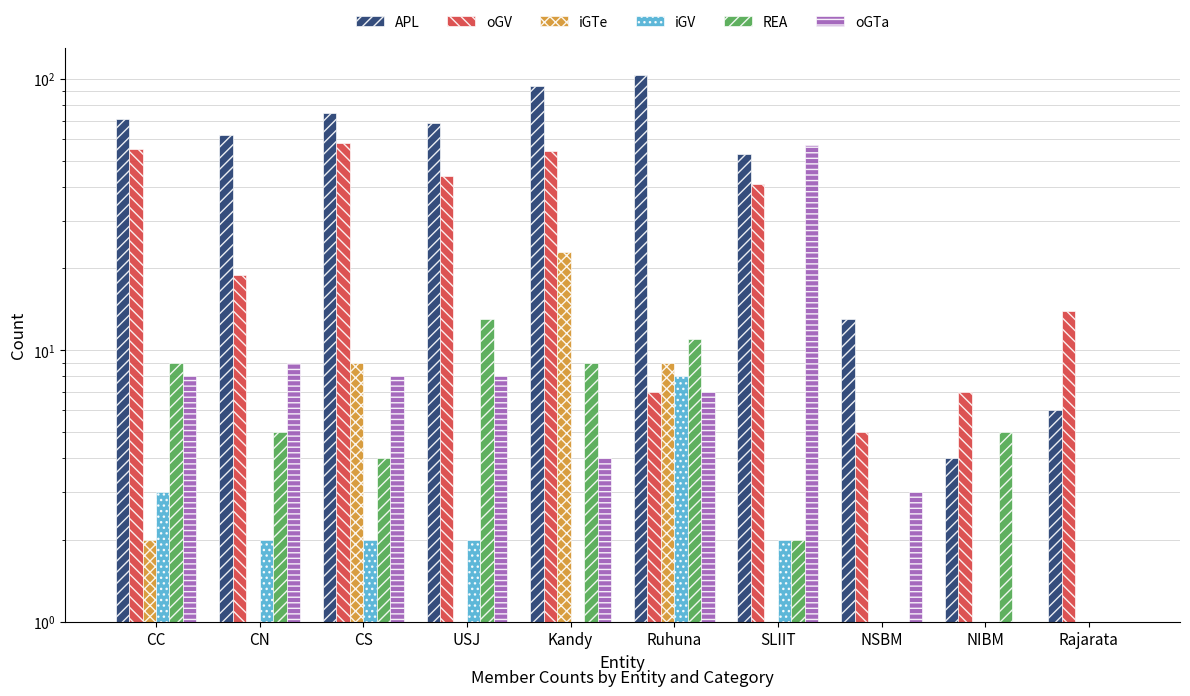

What is the difference between the second highest and minimum values in the oGV series?

50